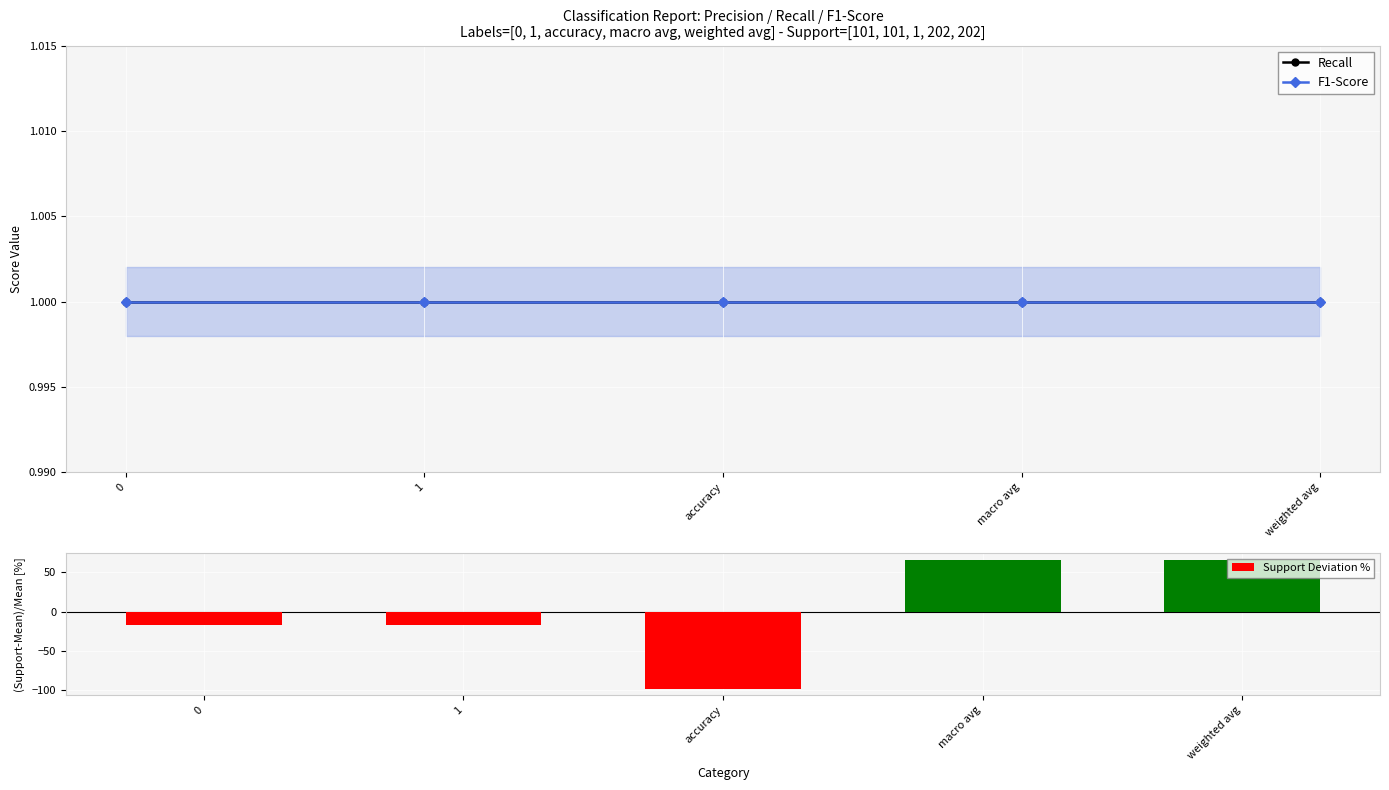

What is the average value of the Recall series?

1.0